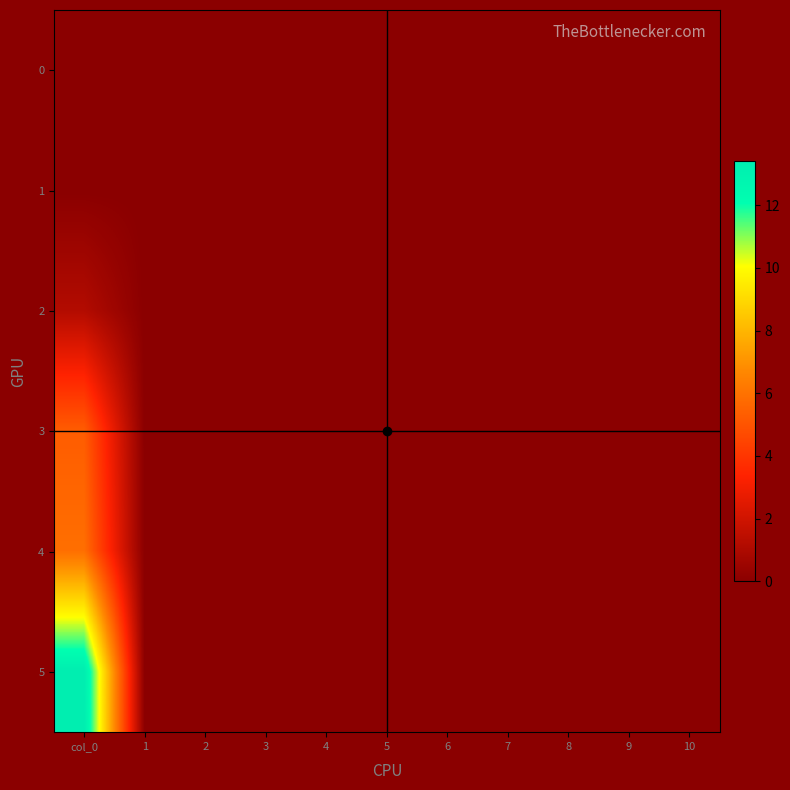

At which category is the sum across all series the highest?

col_0